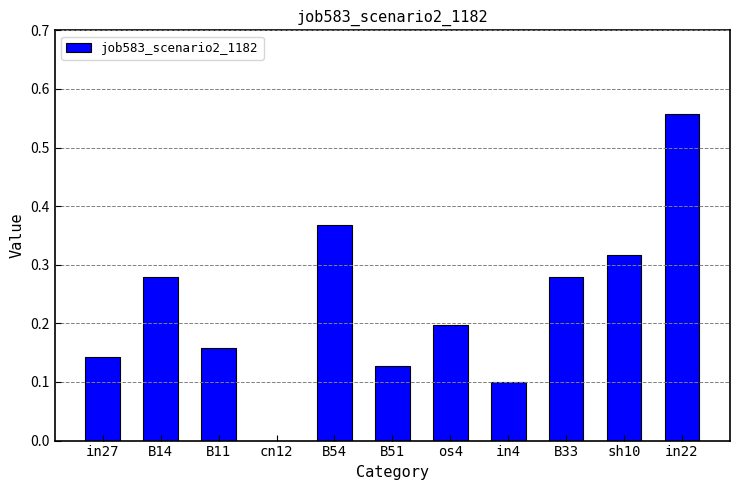

True or false: the data shows 0.2 at B54.

False